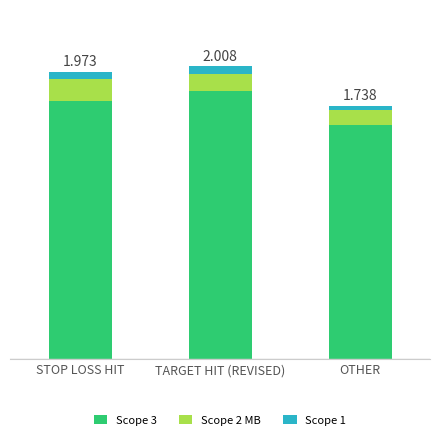

Are the bars horizontal?

No